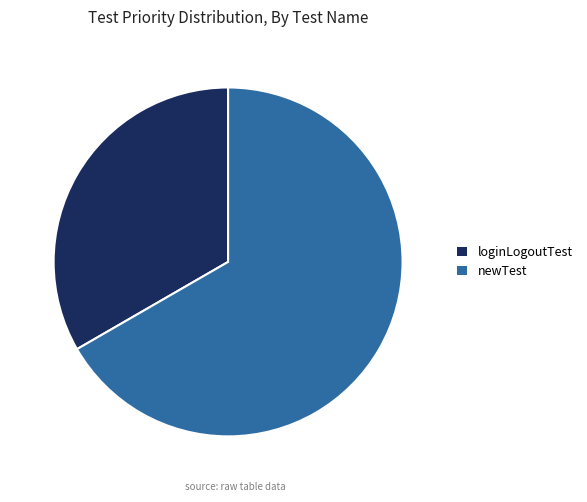

How many segments does this pie chart have?

2